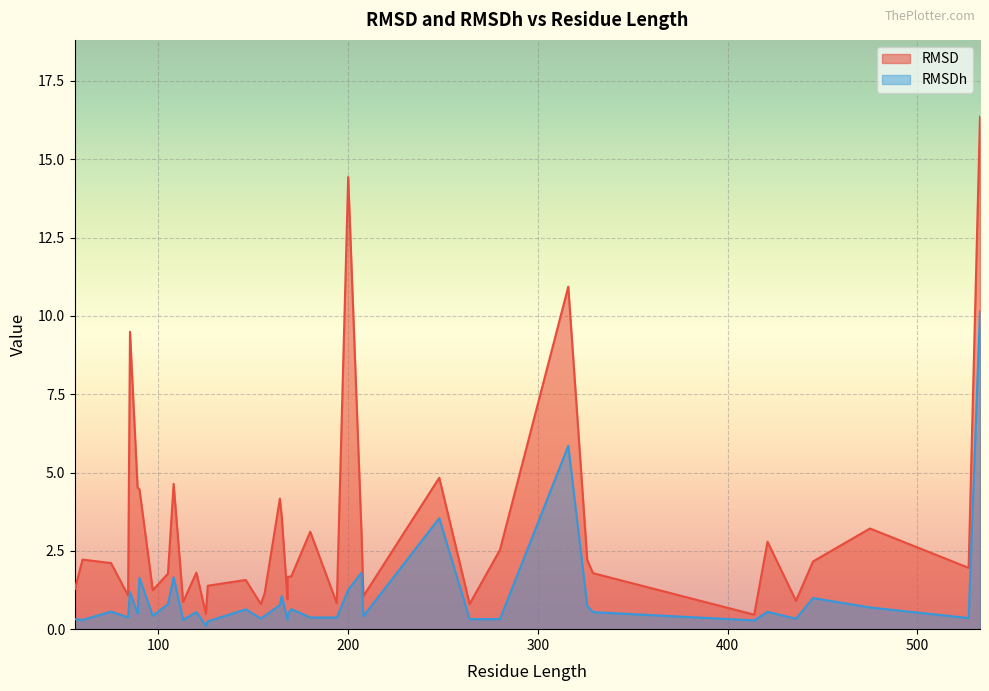

What are all the series names shown in the legend?

RMSD, RMSDh